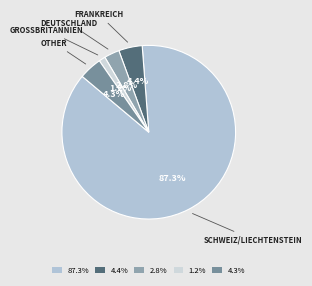

What is the smallest slice in the pie chart?

1.2%